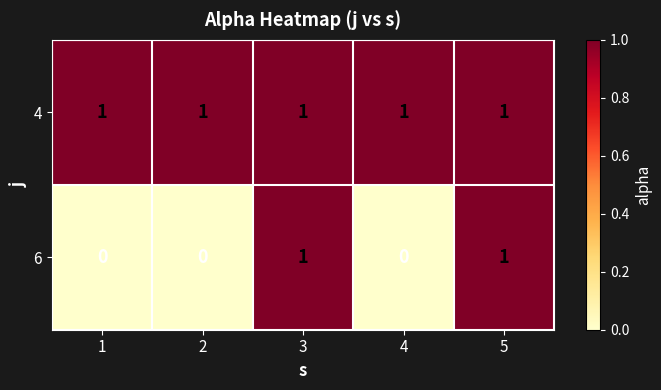

Which series has the largest total across all categories?

4